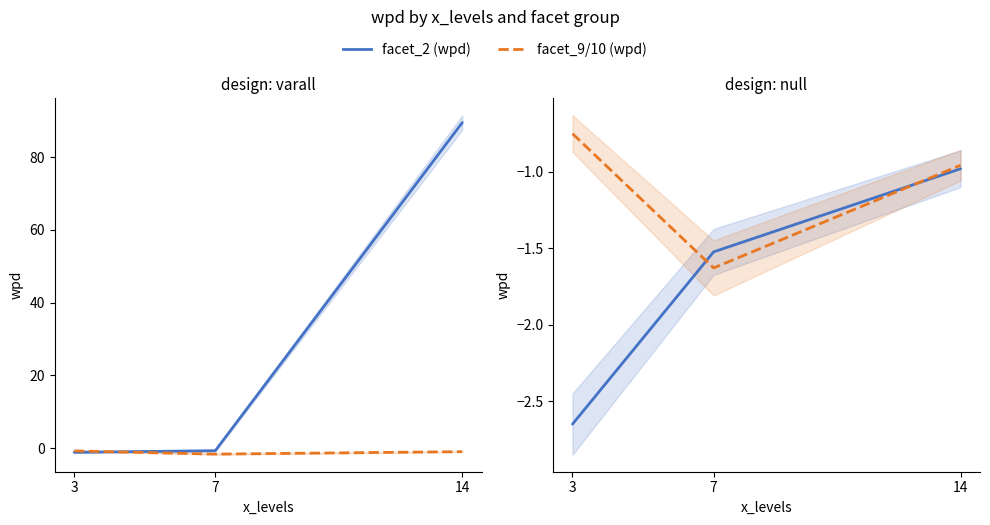

What is the difference between the highest and lowest values at 3?

1.9